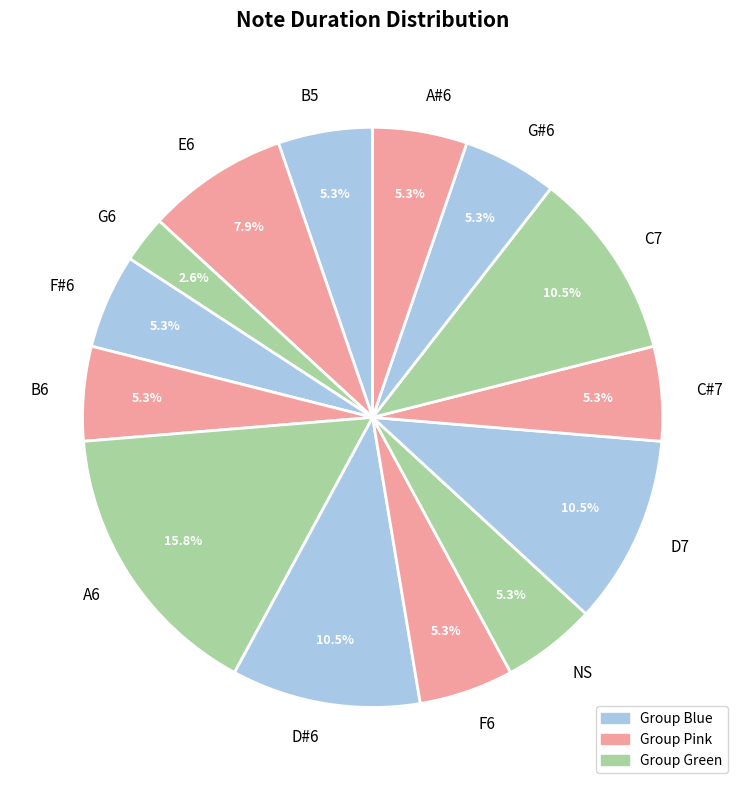

What portion of the pie excludes NS?

94.7%